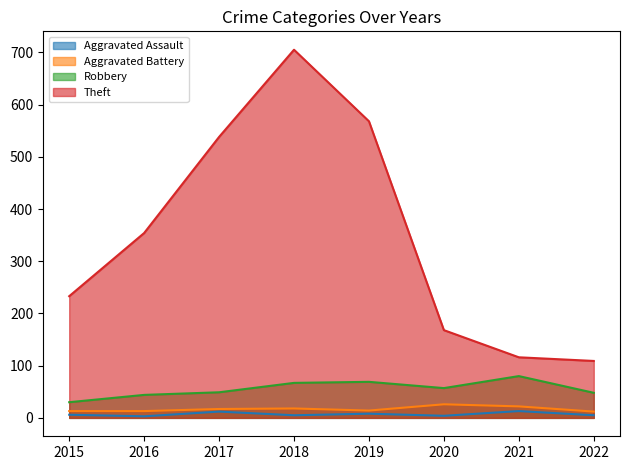

The value of Robbery at 2020 is 33. True or false?

False